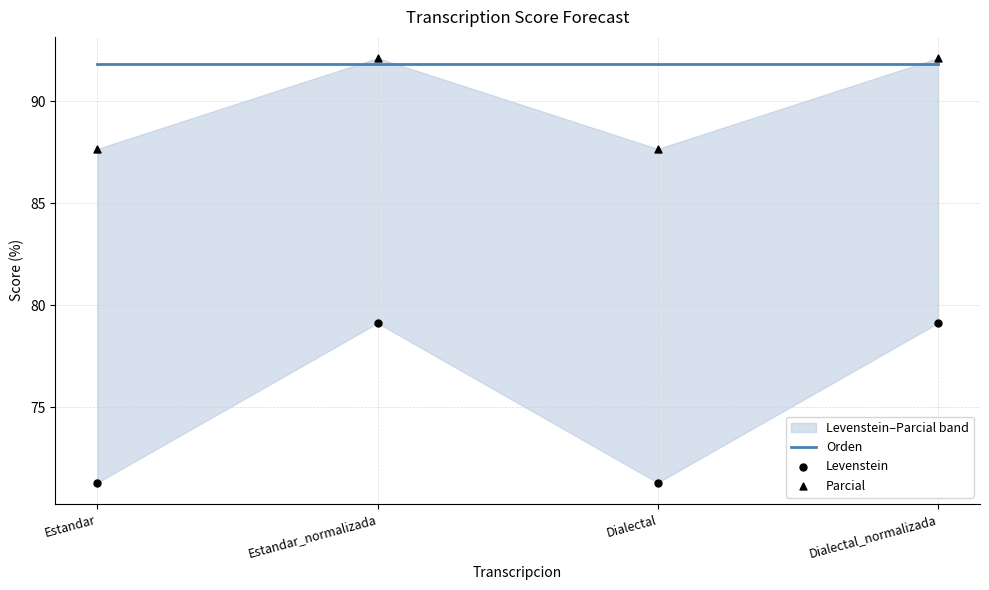

Which series has the widest spread of Y values?

Levenstein